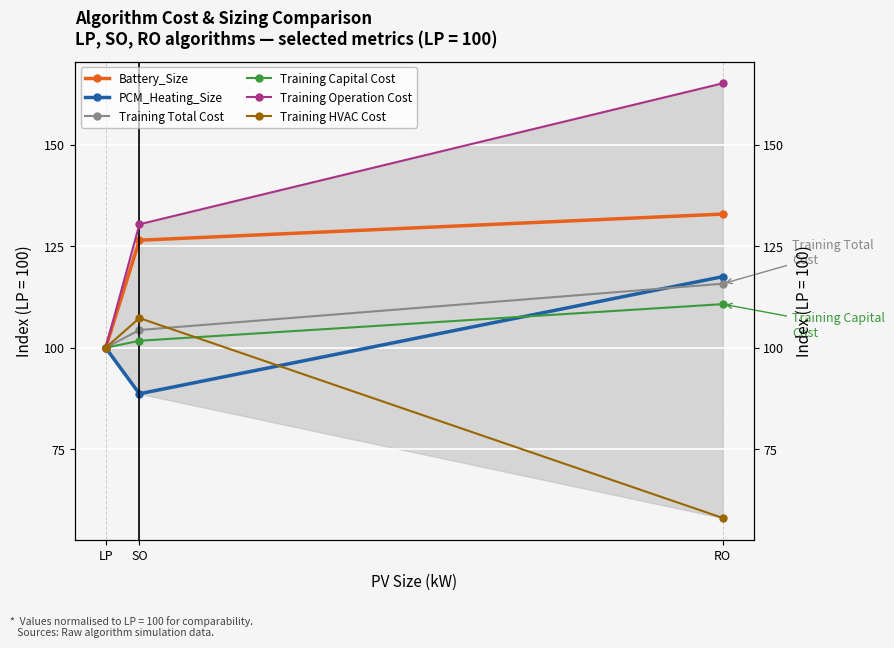

What is the label of the 2nd point from the right?

SO